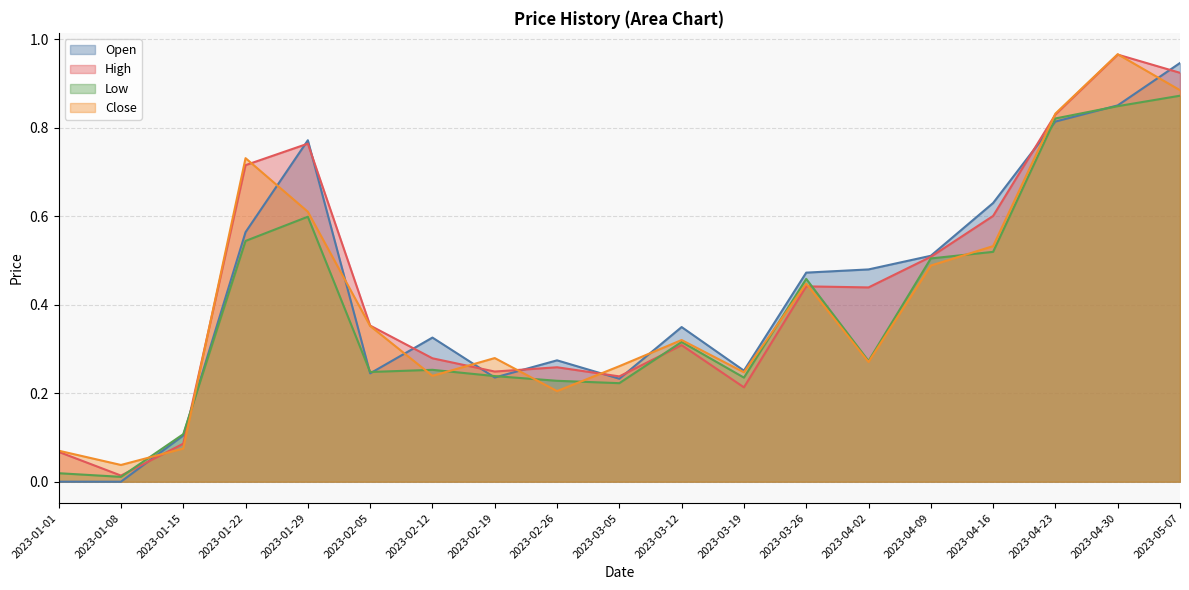

Count the number of data series in this chart.

4